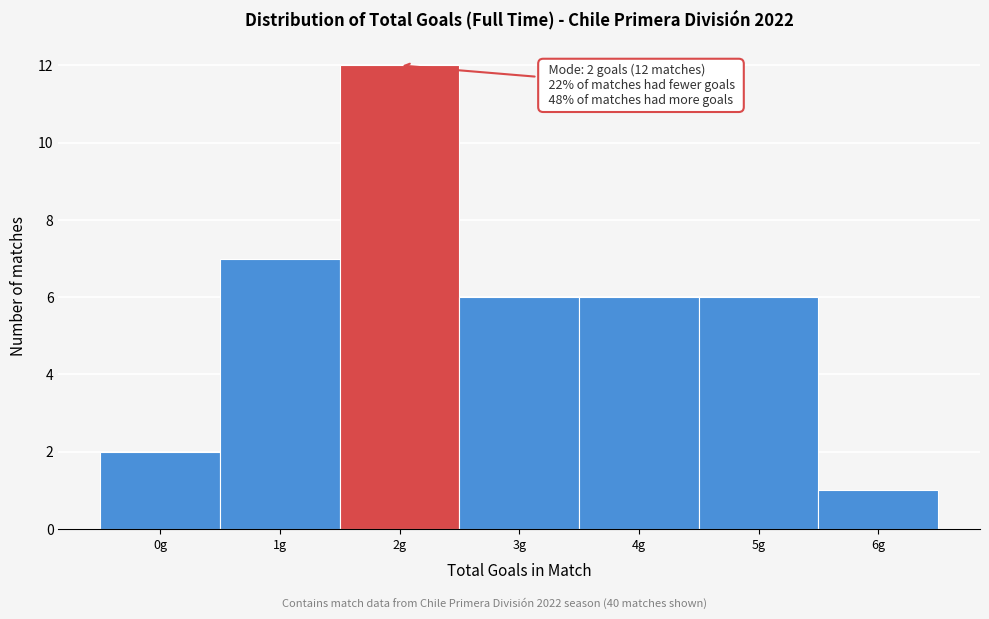

Over which range of the x-axis is the bar tallest?

1.5 to 2.5